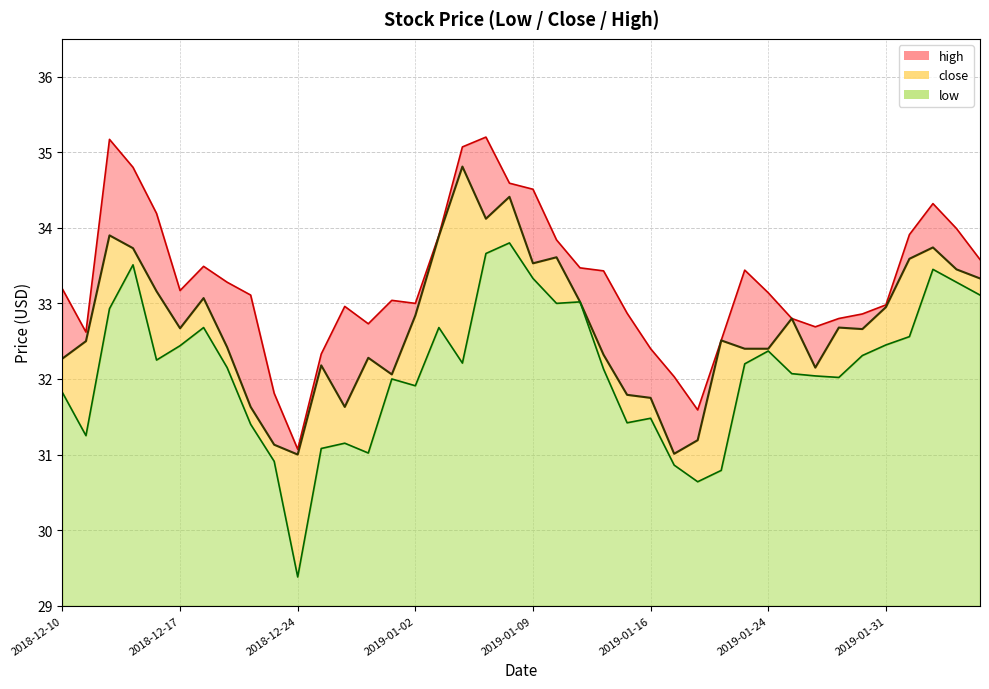

Reading left to right, list all the values displayed in this chart.

low: 31.8	31.2	32.9	33.5	32.2	32.4	32.7	32.1	31.4	30.9	29.4	31.1	31.1	31.0	32.0	31.9	32.7	32.2	33.7	33.8	33.3	33.0	33.0	32.1	31.4	31.5	30.9	30.6	30.8	32.2	32.4	32.1	32.0	32.0	32.3	32.5	32.6	33.5	33.3	33.1
close: 32.3	32.5	33.9	33.7	33.2	32.7	33.1	32.4	31.6	31.1	31.0	32.2	31.6	32.3	32.1	32.8	33.9	34.8	34.1	34.4	33.5	33.6	33.0	32.3	31.8	31.8	31.0	31.2	32.5	32.4	32.4	32.8	32.1	32.7	32.7	33.0	33.6	33.7	33.5	33.3
high: 33.2	32.6	35.2	34.8	34.2	33.2	33.5	33.3	33.1	31.8	31.1	32.3	33.0	32.7	33.0	33.0	33.9	35.1	35.2	34.6	34.5	33.8	33.5	33.4	32.9	32.4	32.0	31.6	32.5	33.4	33.1	32.8	32.7	32.8	32.9	33.0	33.9	34.3	34.0	33.6